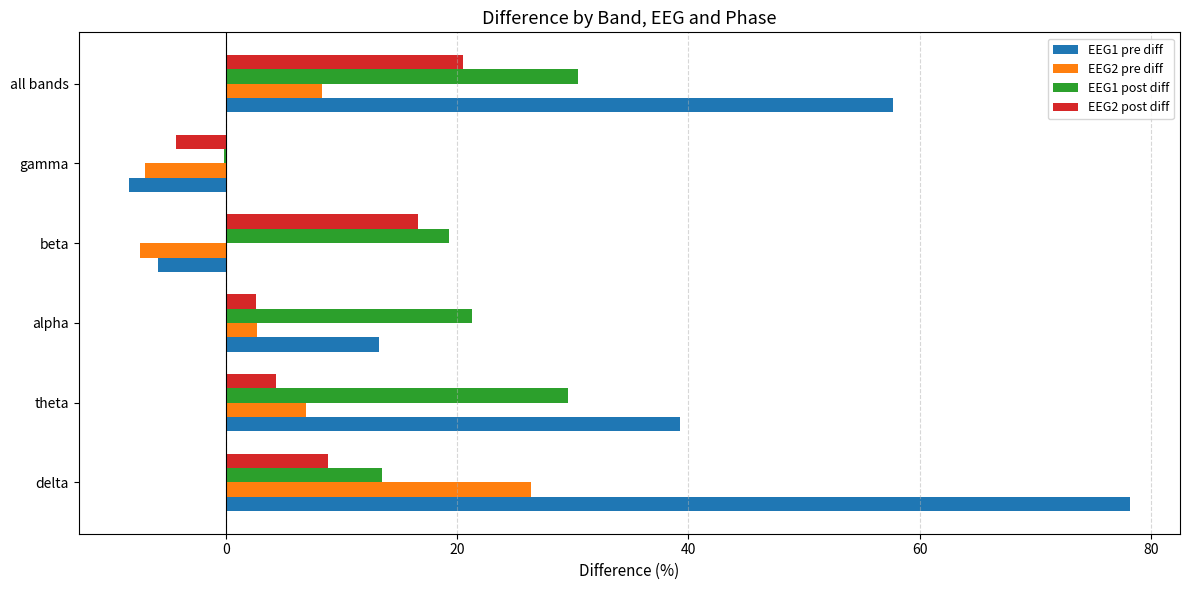

At which label is EEG1 post diff closest to 15?

delta